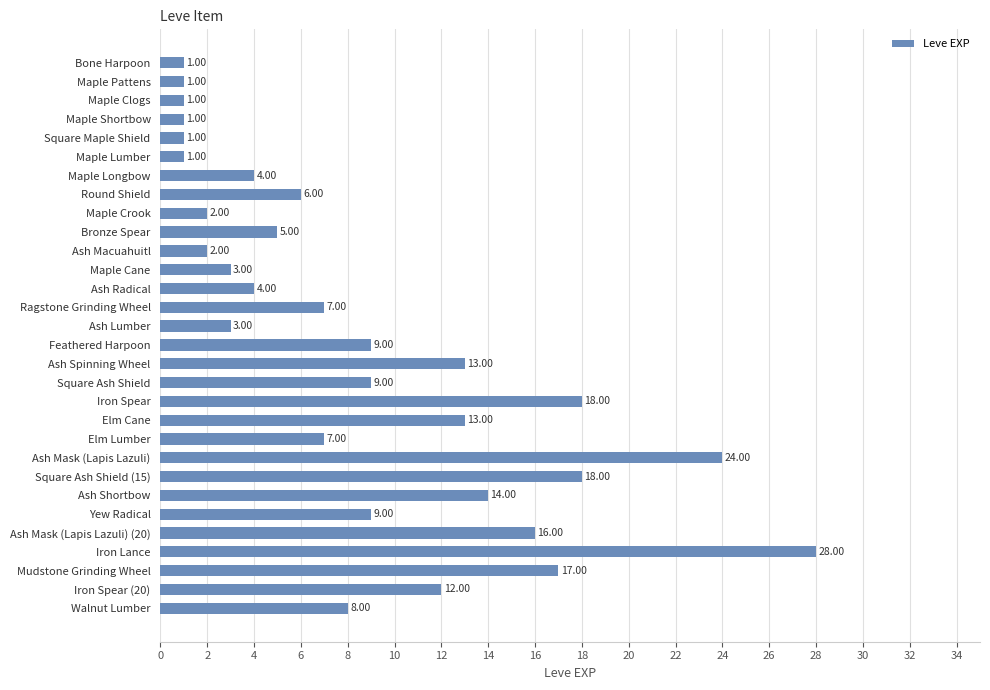

How many distinct data groups are displayed?

1